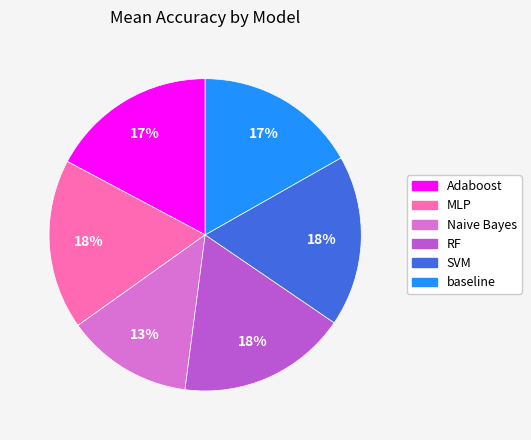

Which category has the smallest portion of the pie?

Naive Bayes